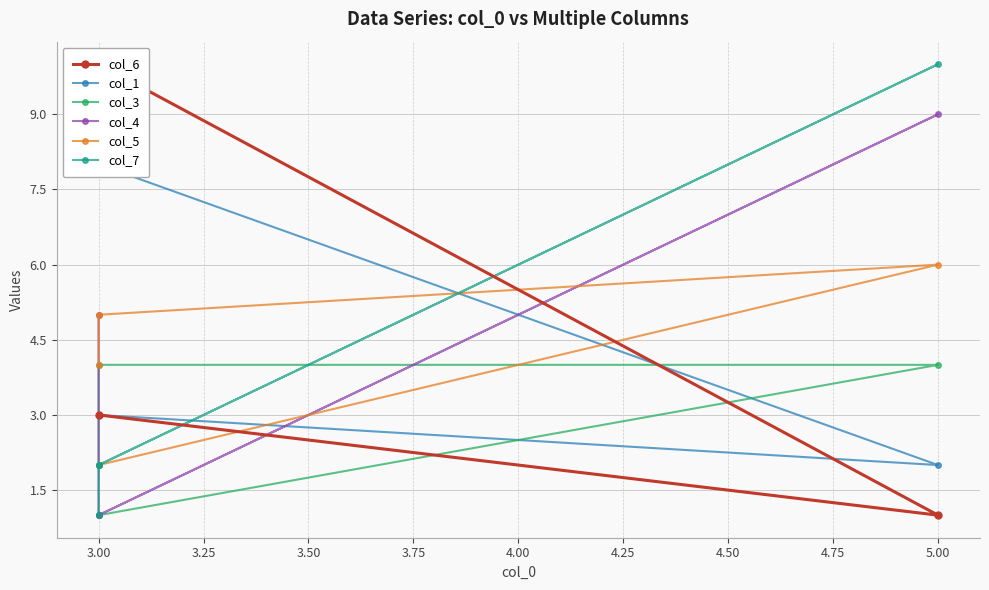

How many data points in col_5 are above 5?

1